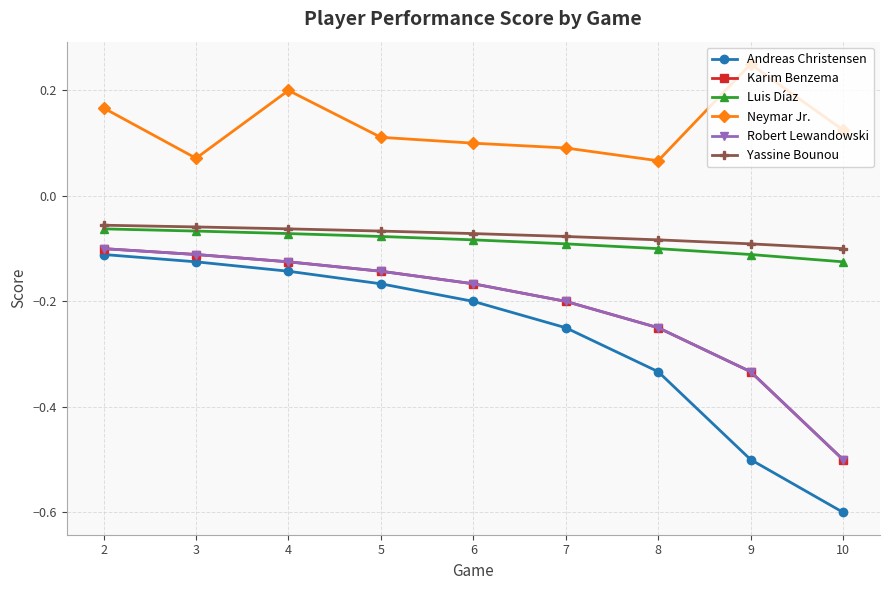

Reading left to right, what are all the values shown in this chart?

Andreas Christensen: 2=-0.1	3=-0.1	4=-0.1	5=-0.2	6=-0.2	7=-0.2	8=-0.3	9=-0.5	10=-0.6
Karim Benzema: 2=-0.1	3=-0.1	4=-0.1	5=-0.1	6=-0.2	7=-0.2	8=-0.2	9=-0.3	10=-0.5
Luis Díaz: 2=-0.1	3=-0.1	4=-0.1	5=-0.1	6=-0.1	7=-0.1	8=-0.1	9=-0.1	10=-0.1
Neymar Jr.: 2=0.2	3=0.1	4=0.2	5=0.1	6=0.1	7=0.1	8=0.1	9=0.2	10=0.1
Robert Lewandowski: 2=-0.1	3=-0.1	4=-0.1	5=-0.1	6=-0.2	7=-0.2	8=-0.2	9=-0.3	10=-0.5
Yassine Bounou: 2=-0.1	3=-0.1	4=-0.1	5=-0.1	6=-0.1	7=-0.1	8=-0.1	9=-0.1	10=-0.1